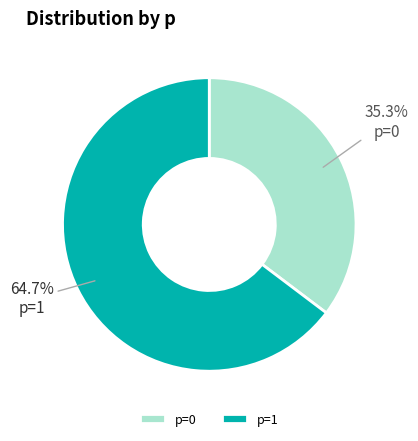

What is the largest slice in the pie chart?

p=1